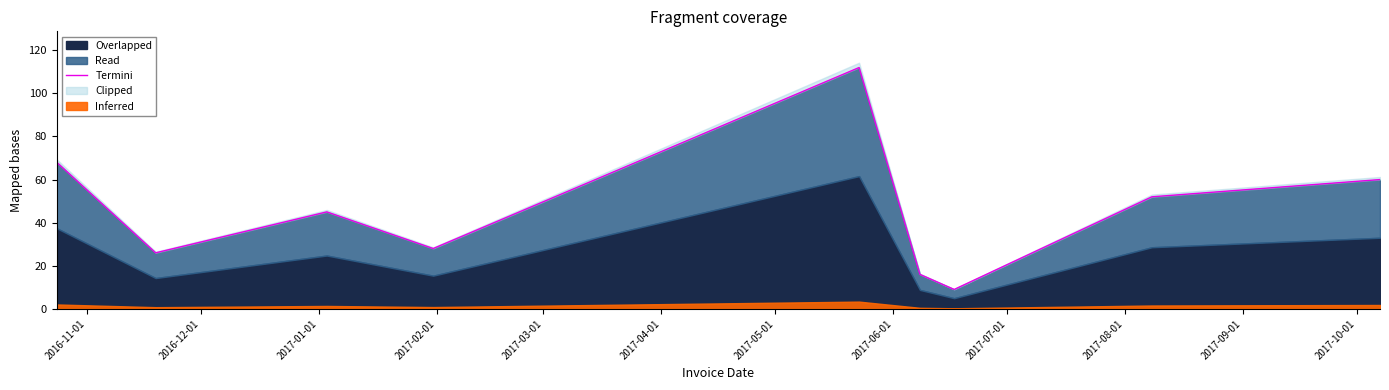

How many categories are shown in the chart?

9